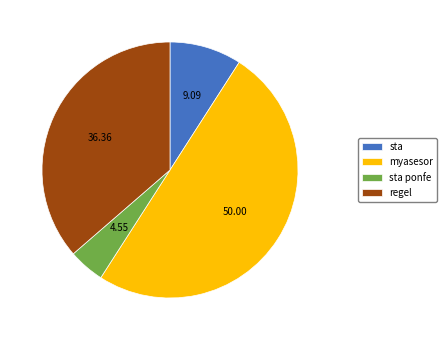

How many segments does this pie chart have?

4